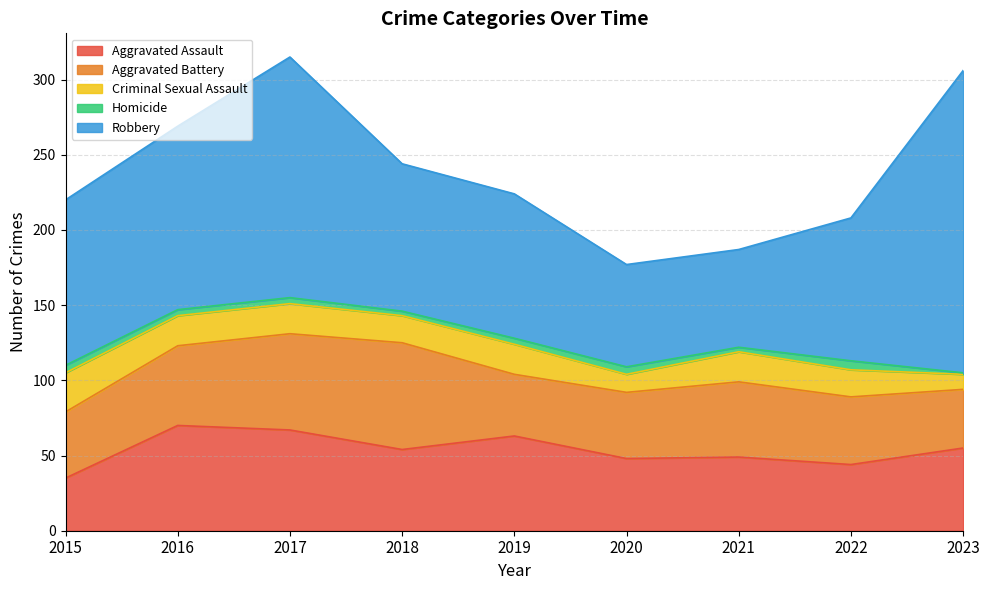

What is the lowest value of the Homicide series?

1